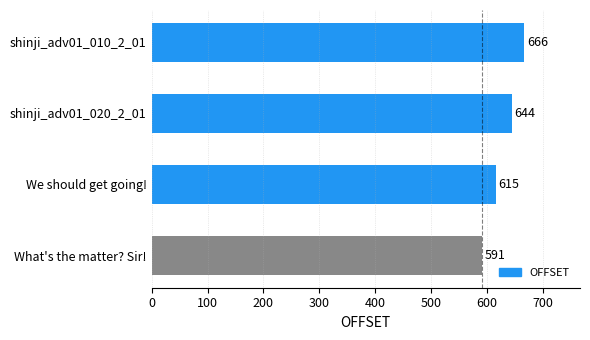

List the labels in order of value, largest first.

shinji_adv01_010_2_01, shinji_adv01_020_2_01, We should get going!, What's the matter? Sir!